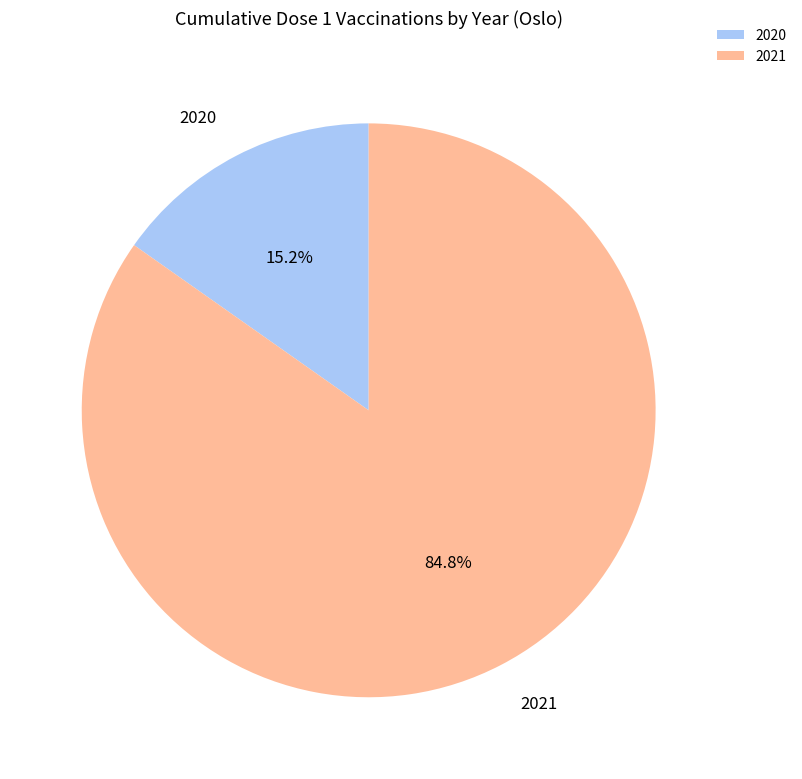

Count the number of slices in the pie.

2